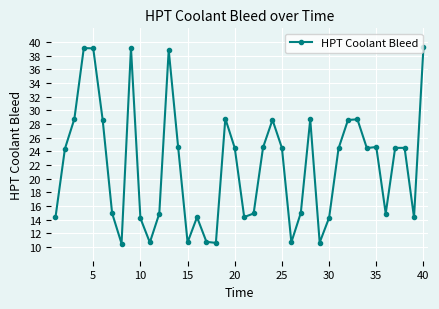

What is the value of the 30th point from the left?

14.3